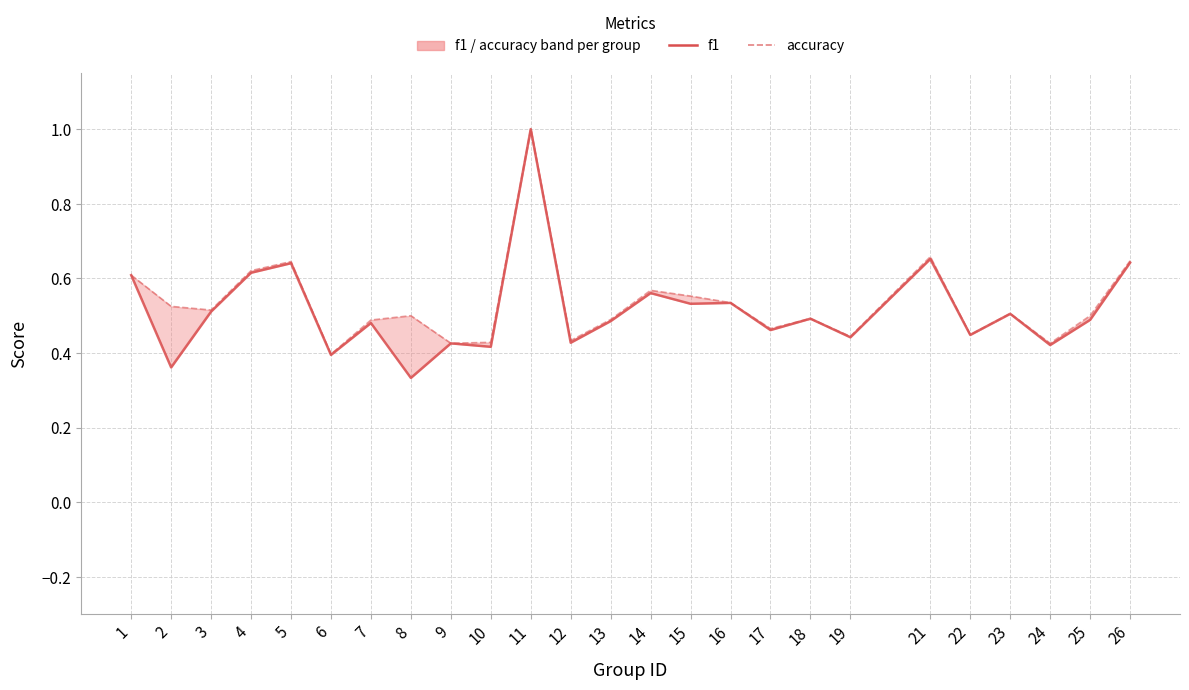

Which series has the largest total across all categories?

accuracy